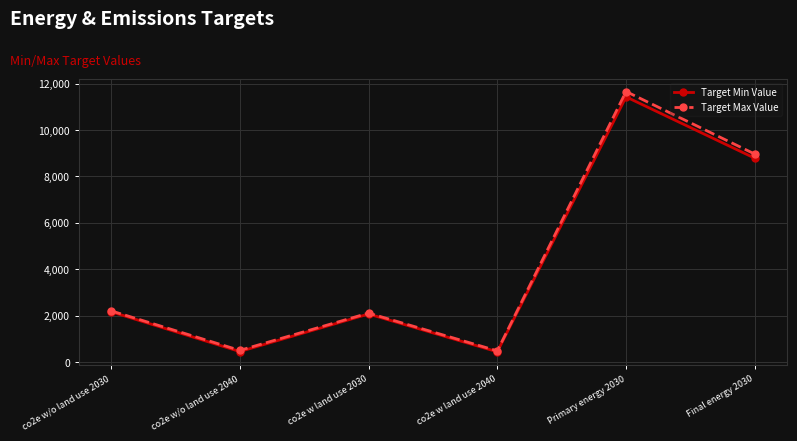

What is the difference between the highest and lowest values at co2e w land use 2030?

40.0